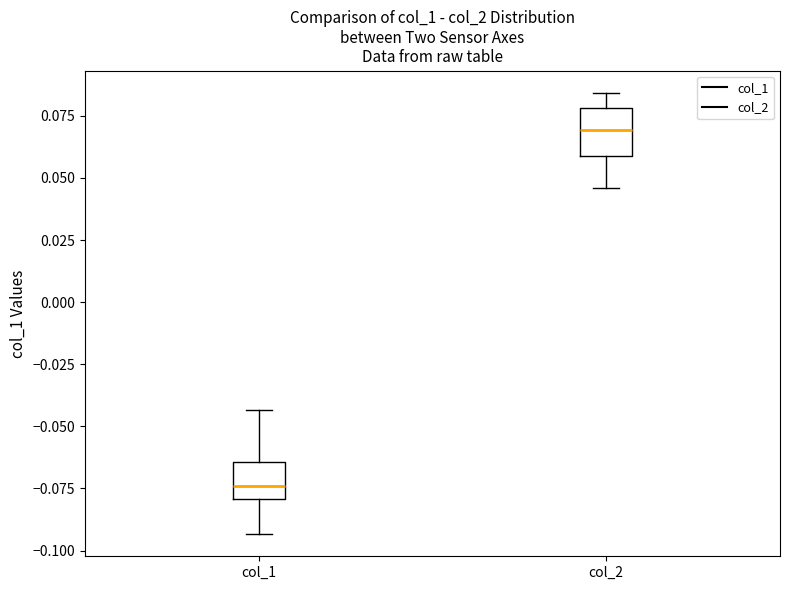

Reading left to right, read every box against the y-axis: the position of its median line, the range the box covers, and the ends of its whiskers. The values are not printed on the chart, so give them approximately, as read against the axis.

col_1: median -0.075, box -0.080 to -0.065, whiskers -0.095 to -0.045
col_2: median 0.070, box 0.060 to 0.080, whiskers 0.045 to 0.085